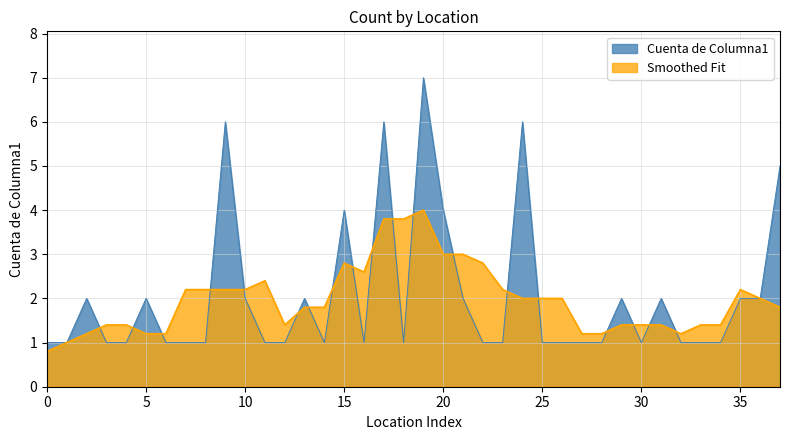

What is the value of the 19th point from the left?

1